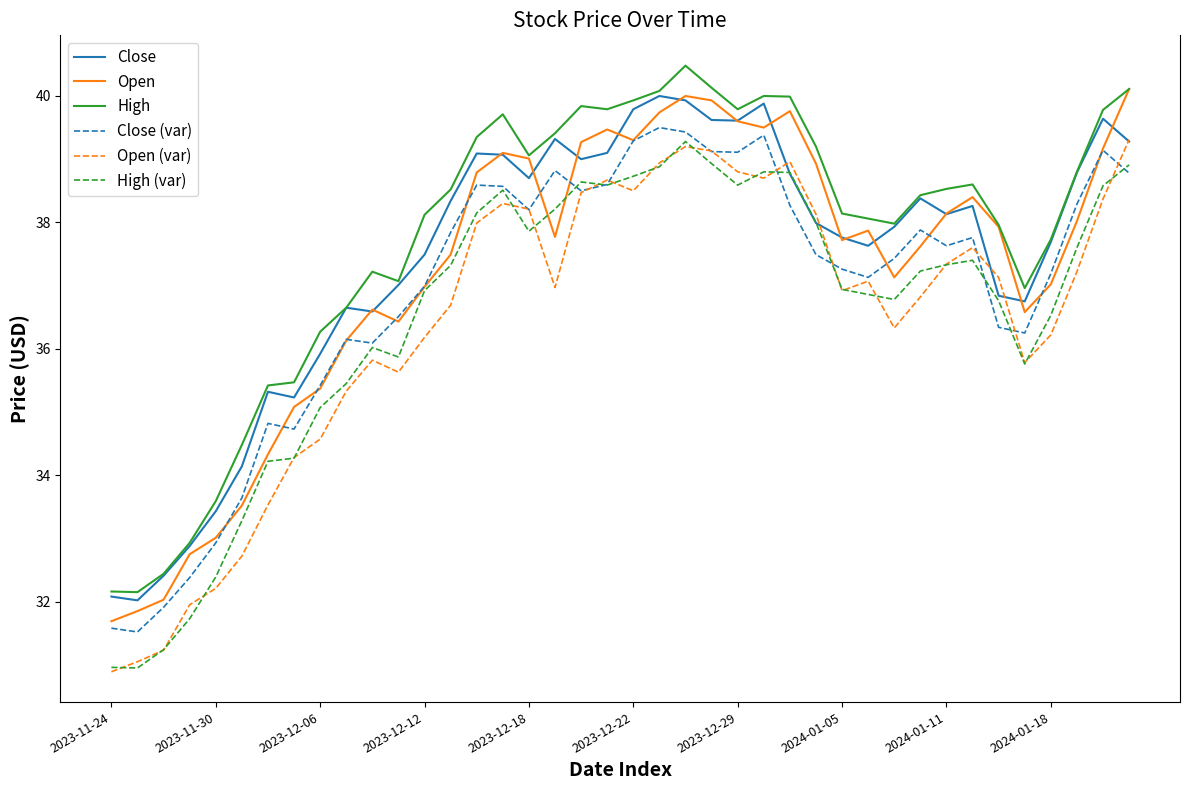

True or false: Open and Open (var) cross at least once.

False